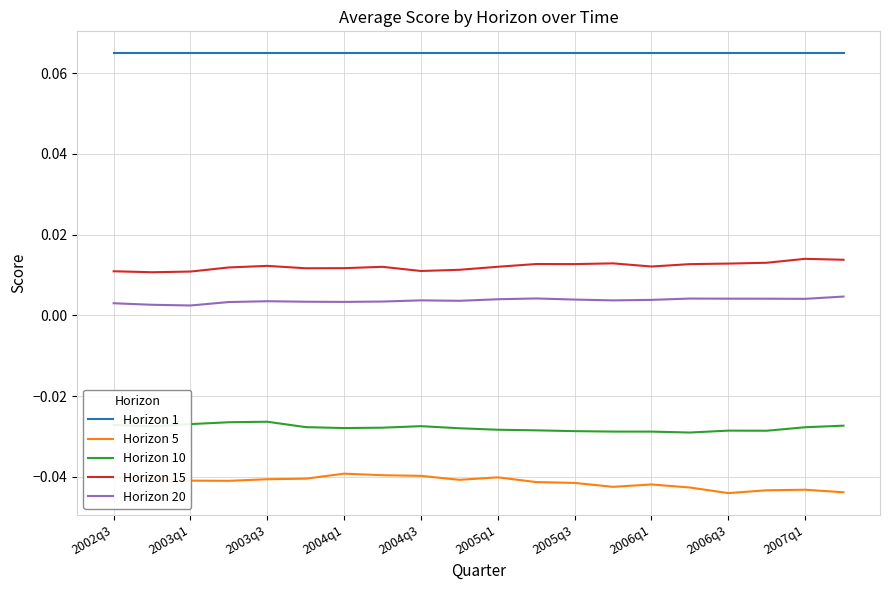

True or false: Horizon 5 has more than 2 points higher than both neighbors.

True